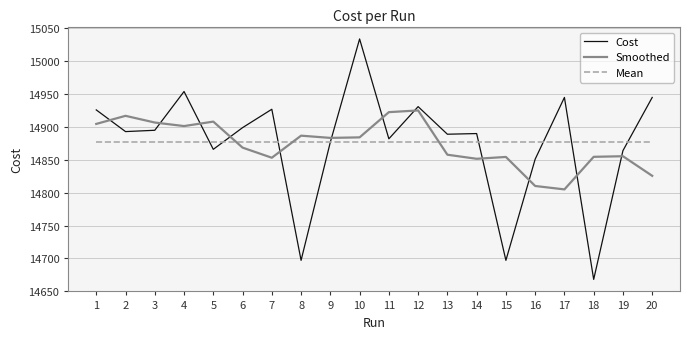

How many lines are shown in the chart?

3